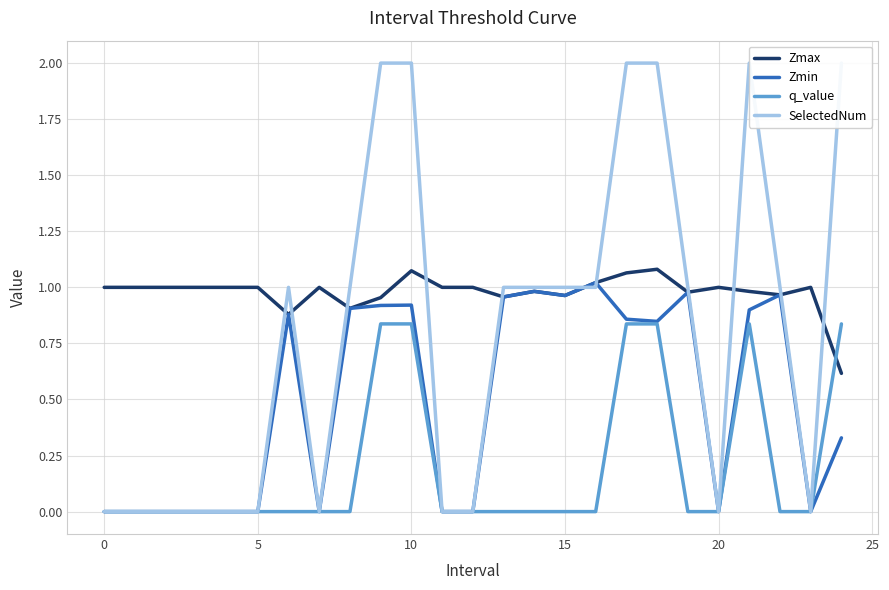

In q_value, how many points are higher than both neighbors (excluding endpoints)?

1